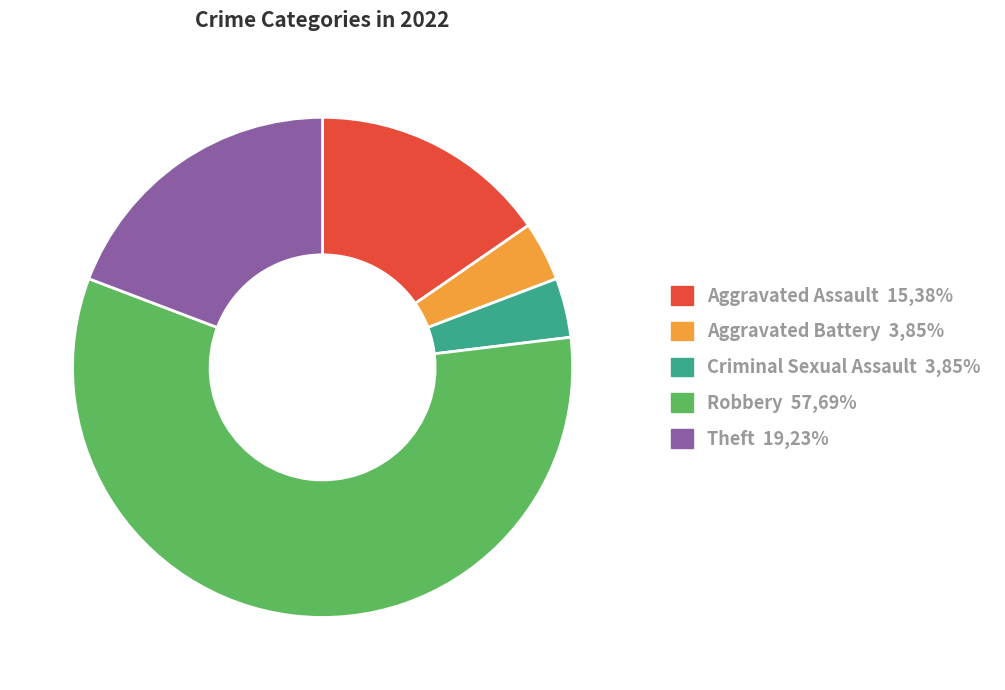

Which has a higher value, Criminal Sexual Assault or Aggravated Assault?

Aggravated Assault